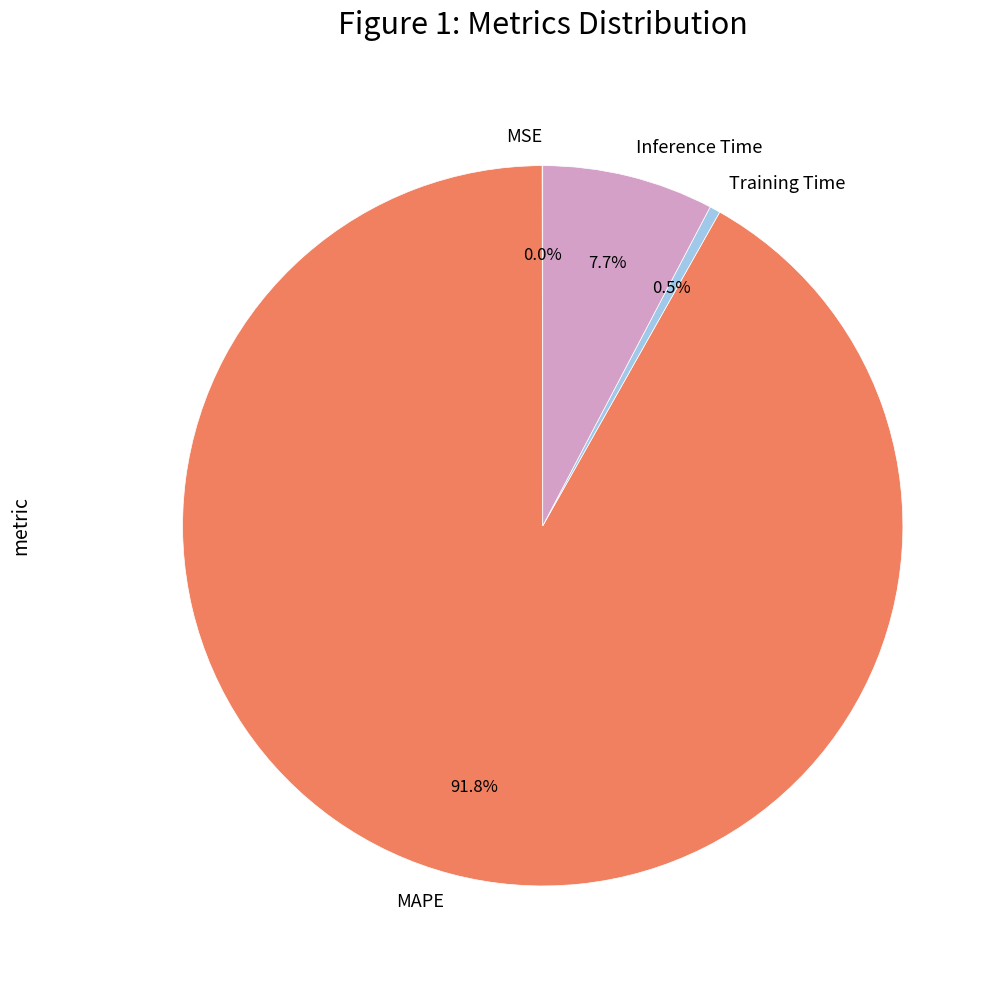

Between Training Time and MAPE, which is larger?

MAPE